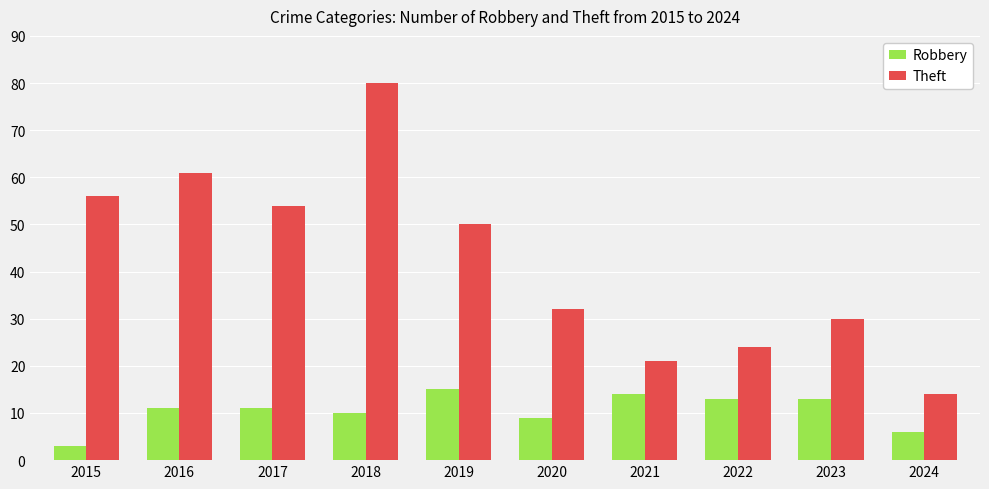

Rank the series by their average value, from lowest to highest.

Robbery, Theft